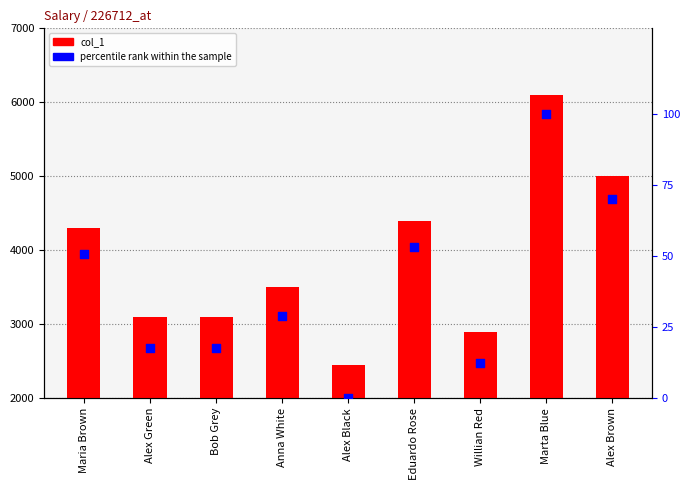

Which series has the largest Y range (max minus min)?

col_1